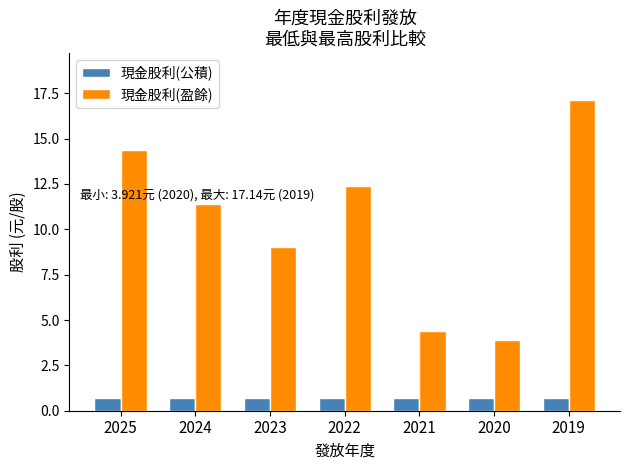

Which series has the largest range (max minus min)?

現金股利(盈餘)